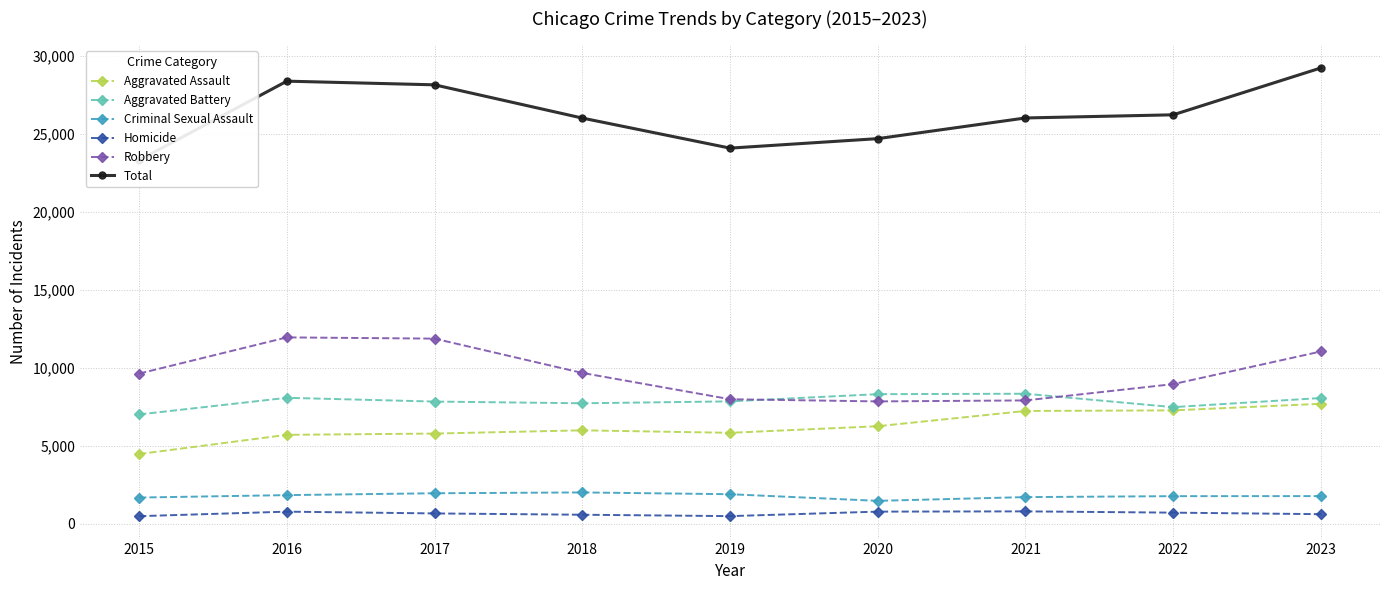

What is the difference between the highest and lowest values at 2019?

23597